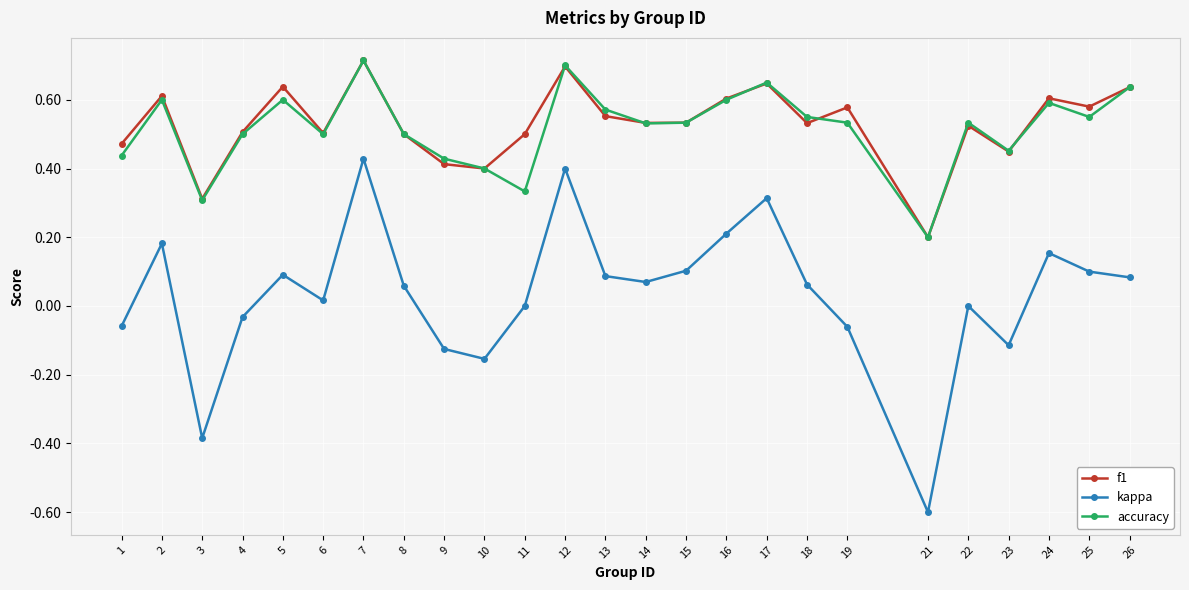

The value of kappa at 17 is 0.1. True or false?

False